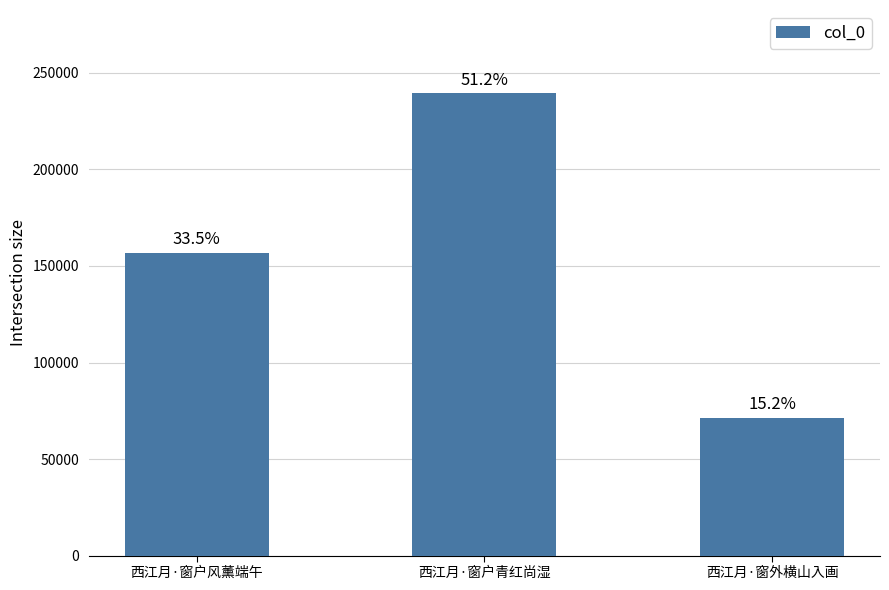

At which label does the data first exceed 156769?

西江月·窗户青红尚湿